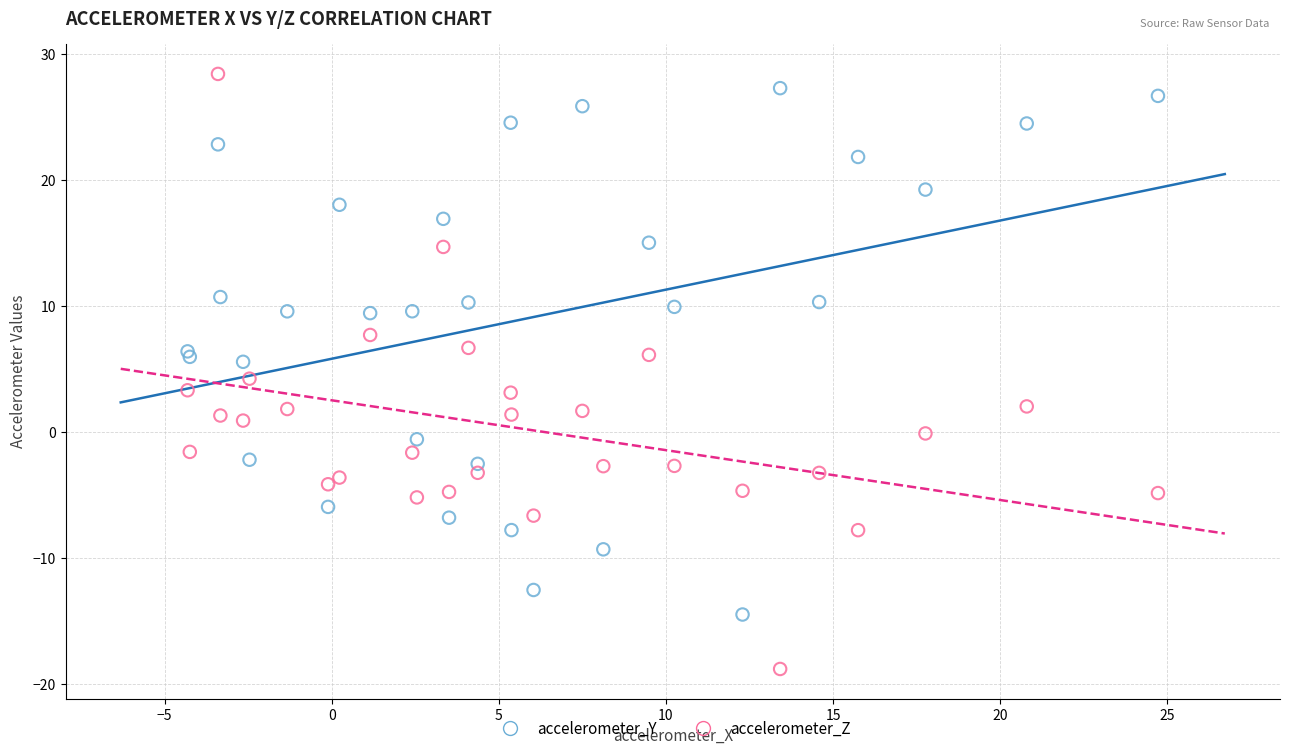

What are all the series names shown in the legend?

accelerometer_Y, accelerometer_Z